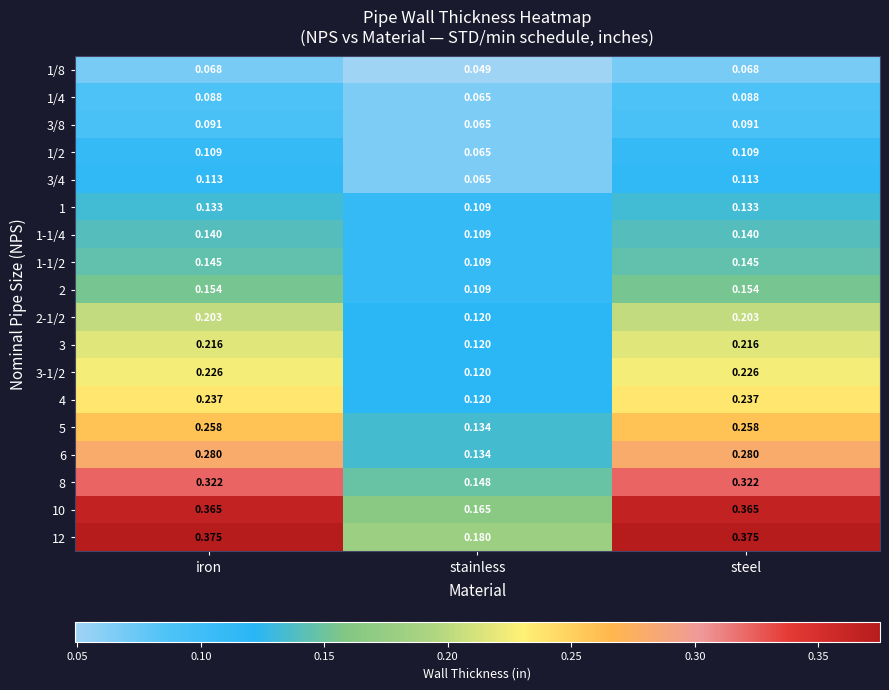

Is the value of 8 at stainless greater than the value of 3/8 at stainless?

Yes